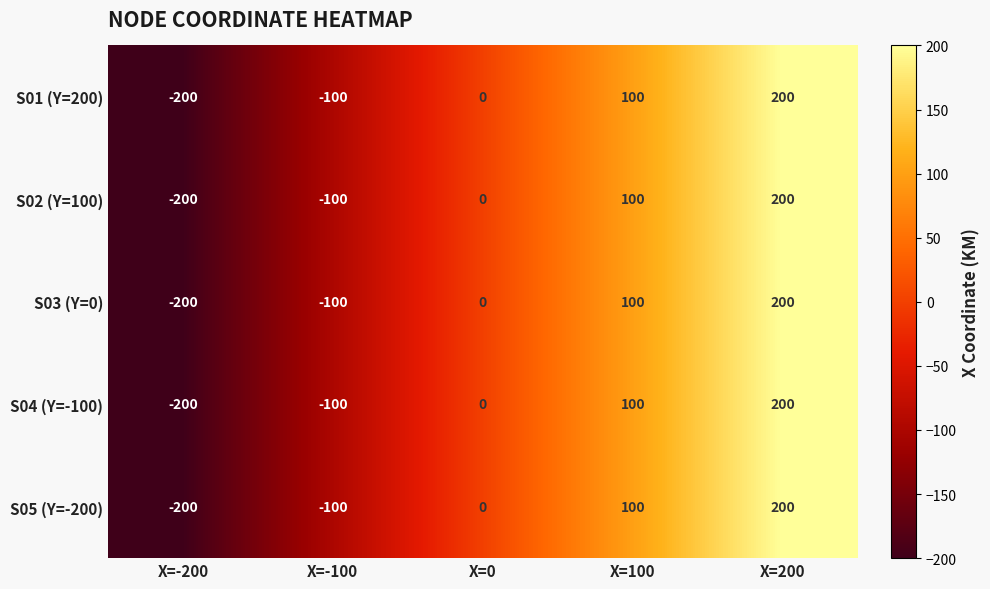

How many values in S05 (Y=-200) are below zero?

2